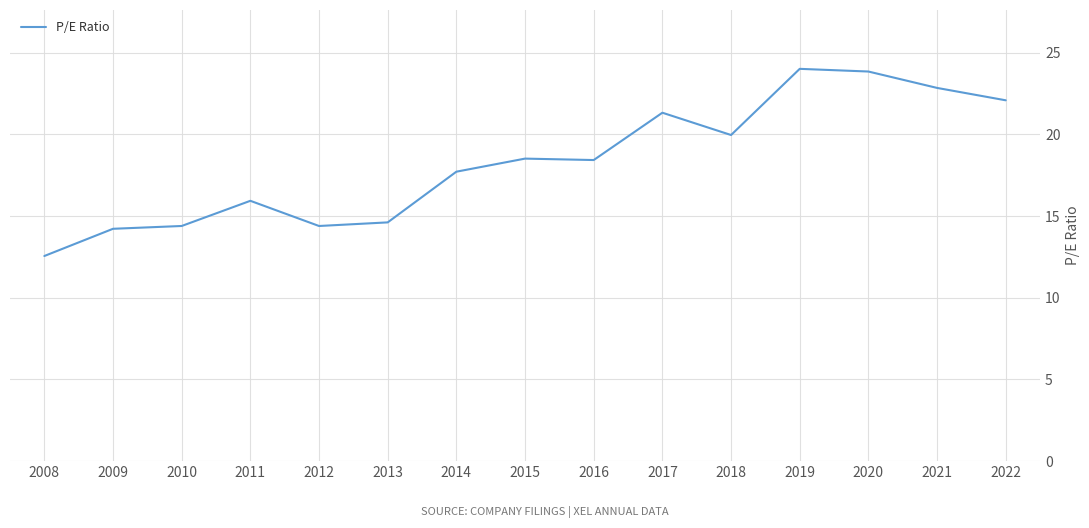

How many lines are shown in the chart?

1